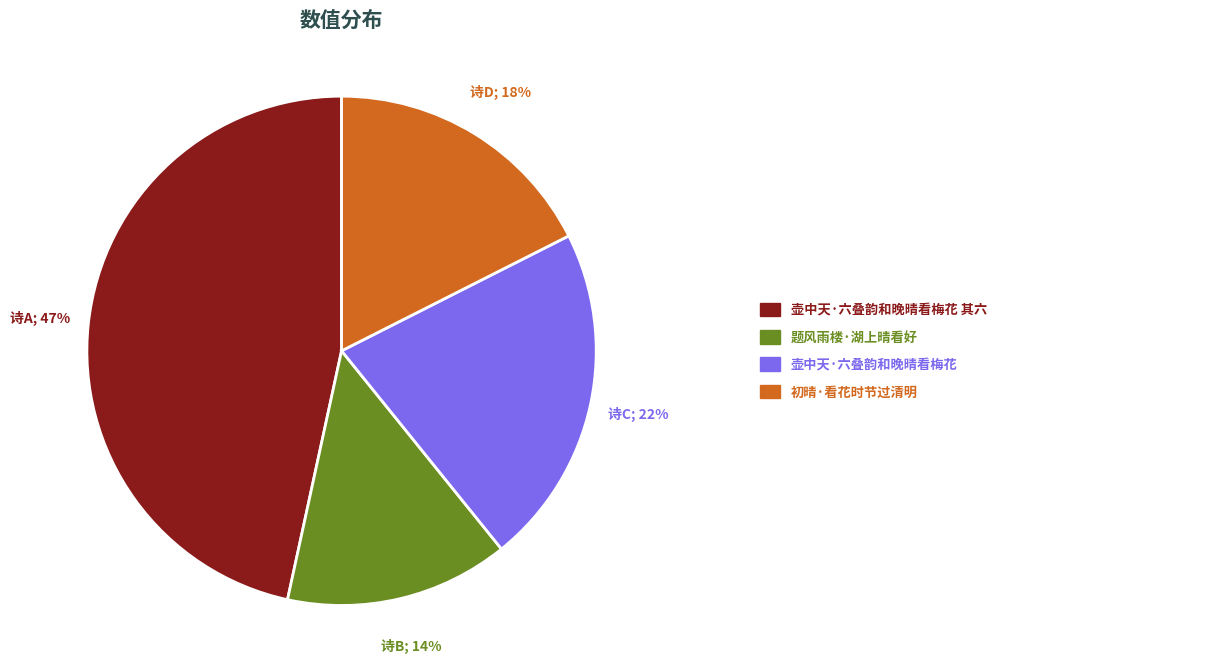

To the nearest percent, what is the average slice percentage?

25%